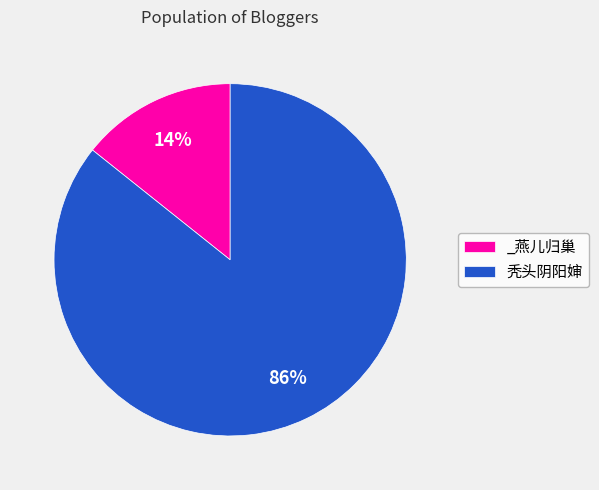

What is the smallest slice in the pie chart?

_燕儿归巢